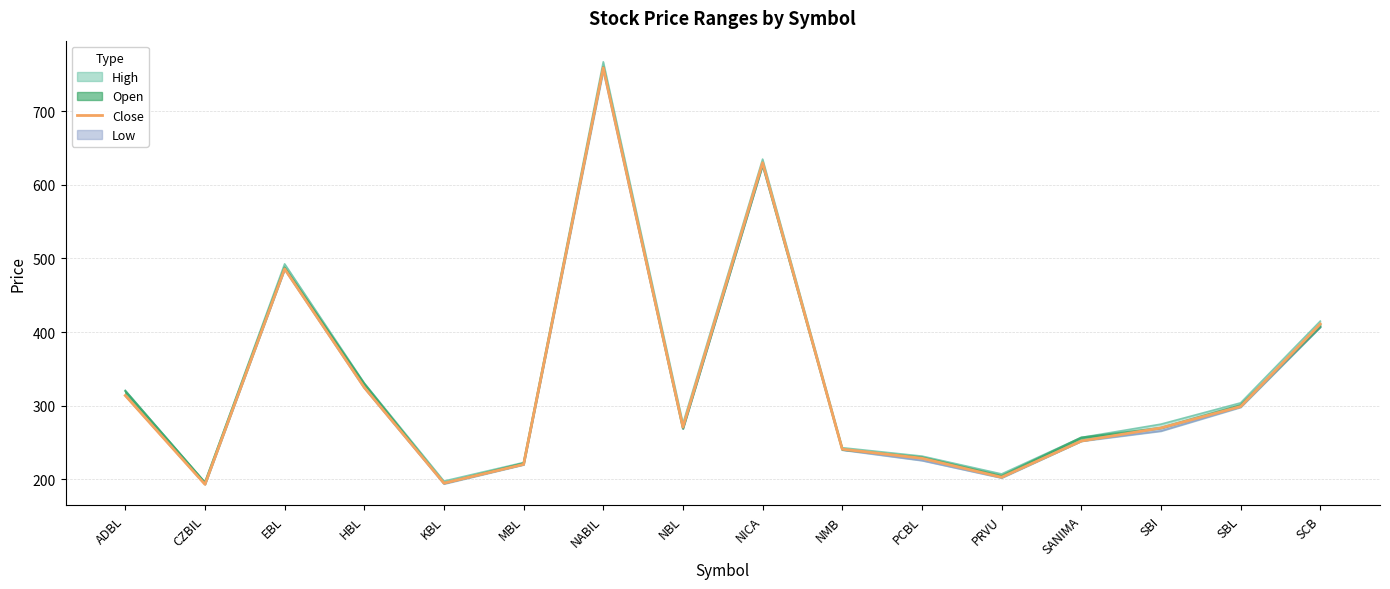

What is the minimum value shown in the chart?

193.4